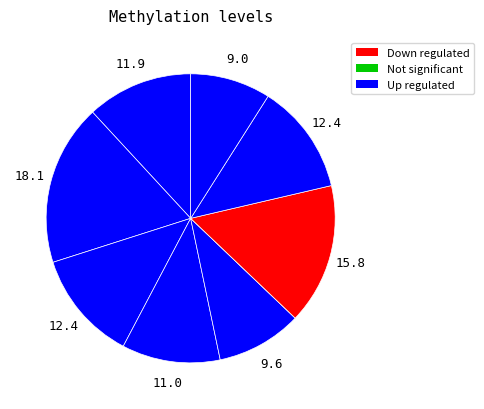

Is there a majority slice in this chart?

No